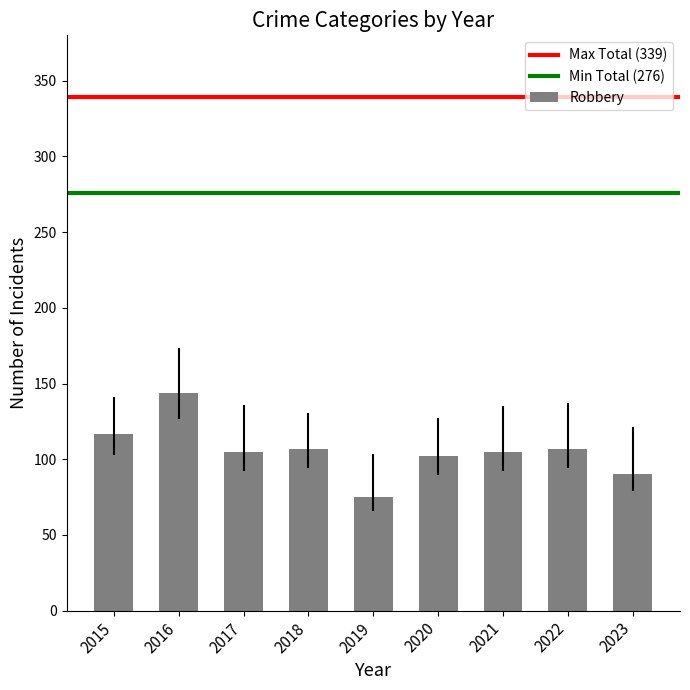

What is the difference between the second highest and minimum values?

42